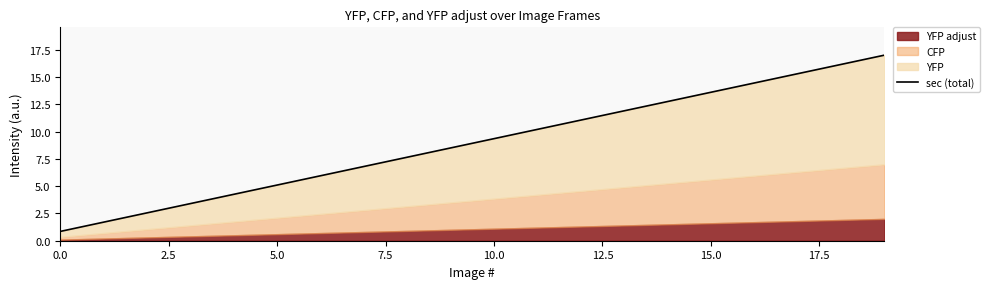

Is it true that the value at 19 is 4.5?

False